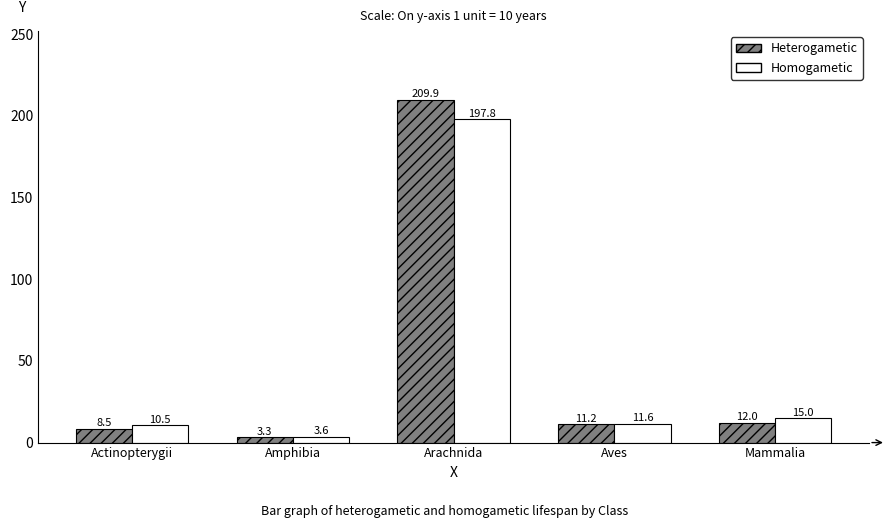

What is the label of the 5th bar from the left?

Mammalia